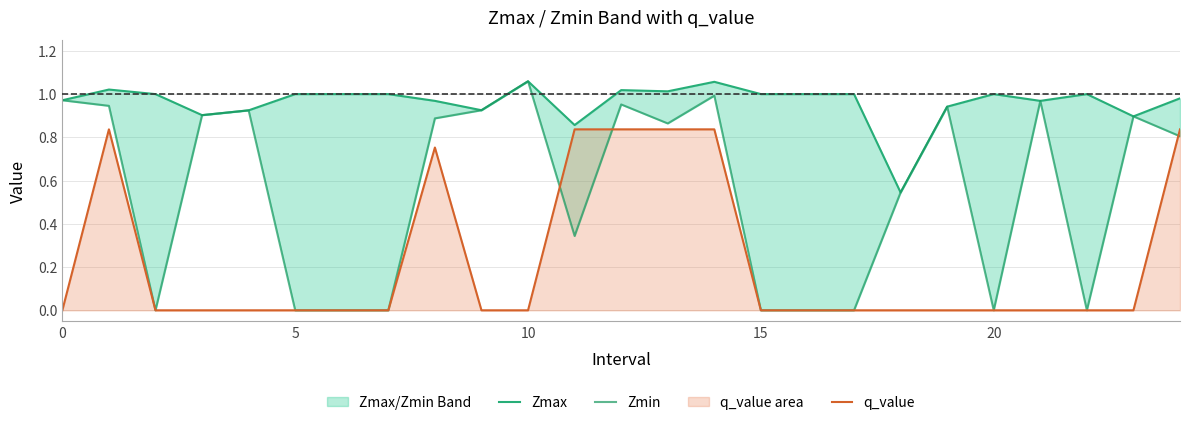

True or false: Zmin and Zmax intersect in this chart.

False